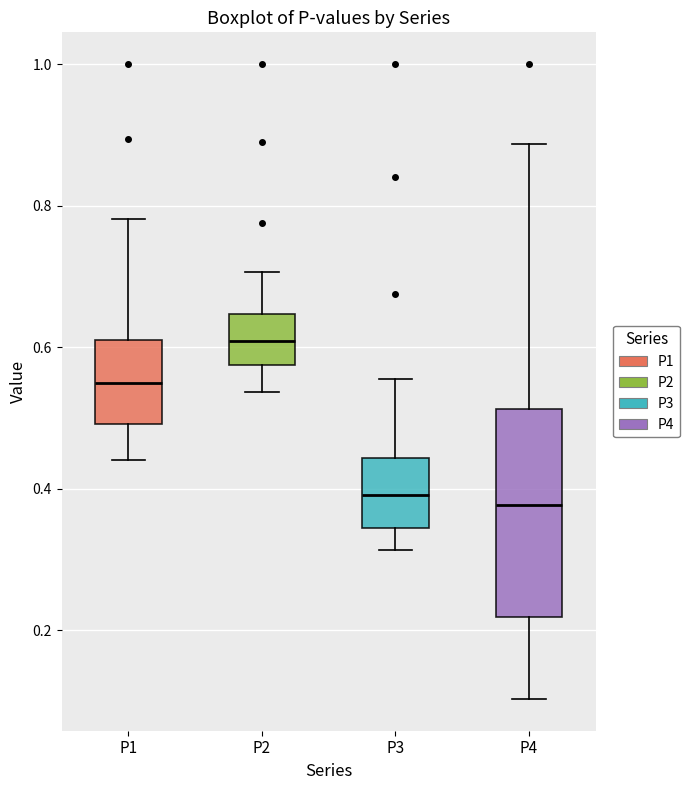

Where does the median line of the box for P2 sit on the y-axis? The values are not printed on the chart, so give them approximately, as read against the axis.

0.60